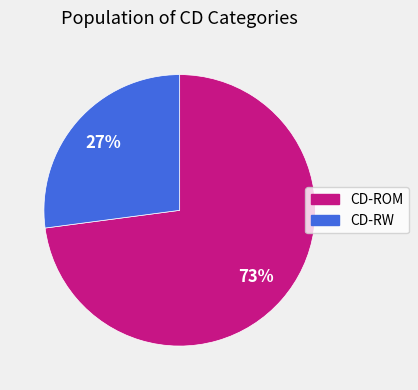

Rank the categories by value from highest to lowest.

CD-ROM, CD-RW